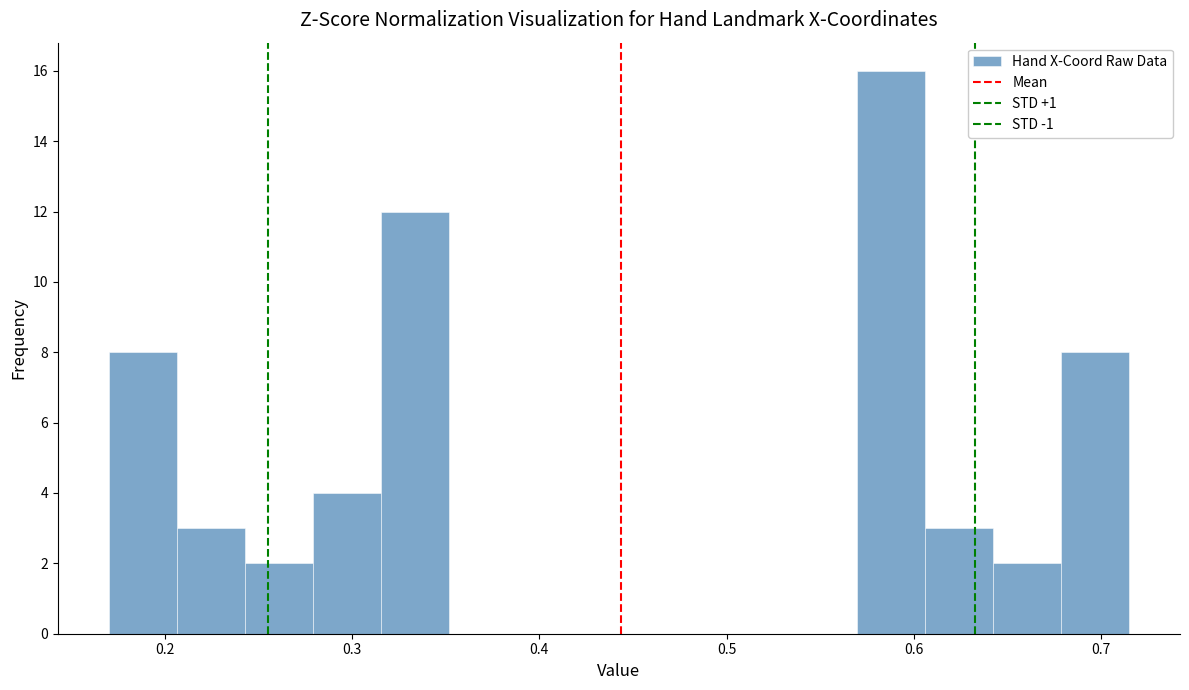

Around what value on the x-axis is the tallest bar? Give the approximate position of its centre, as read against the axis.

0.59